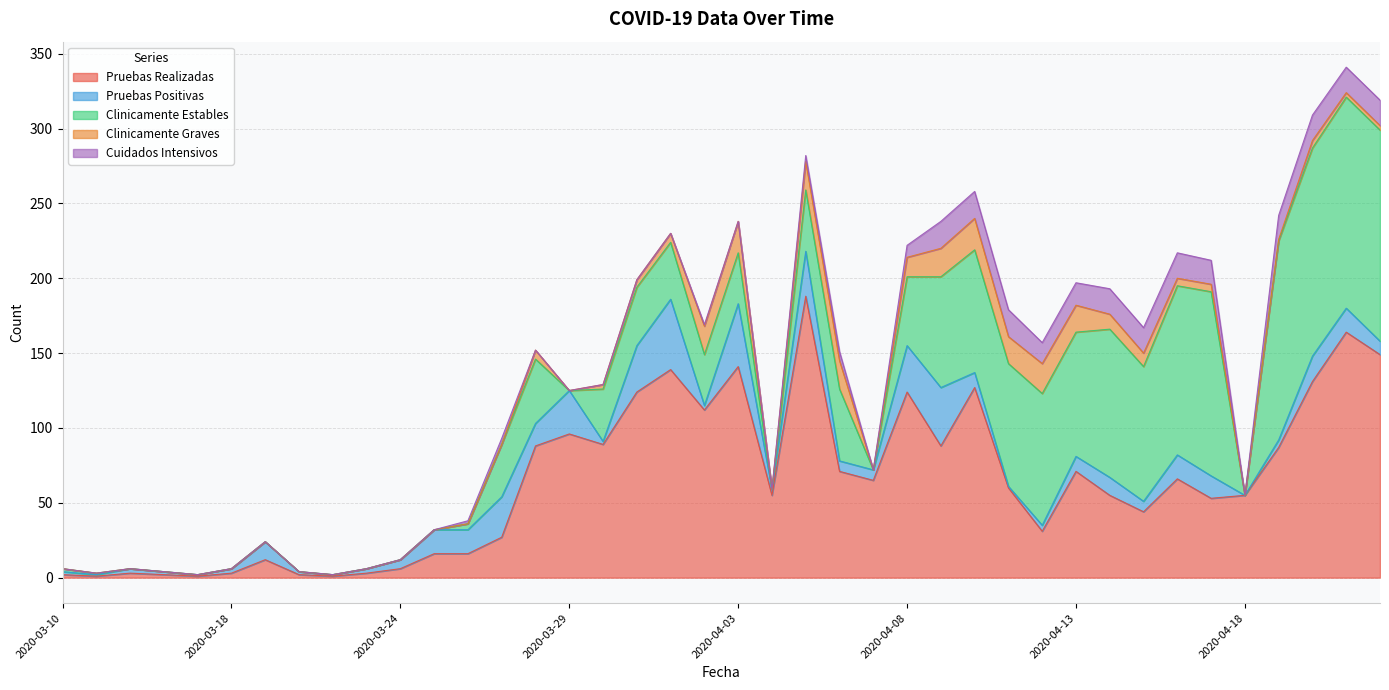

At how many categories does at least one series exceed 40?

26